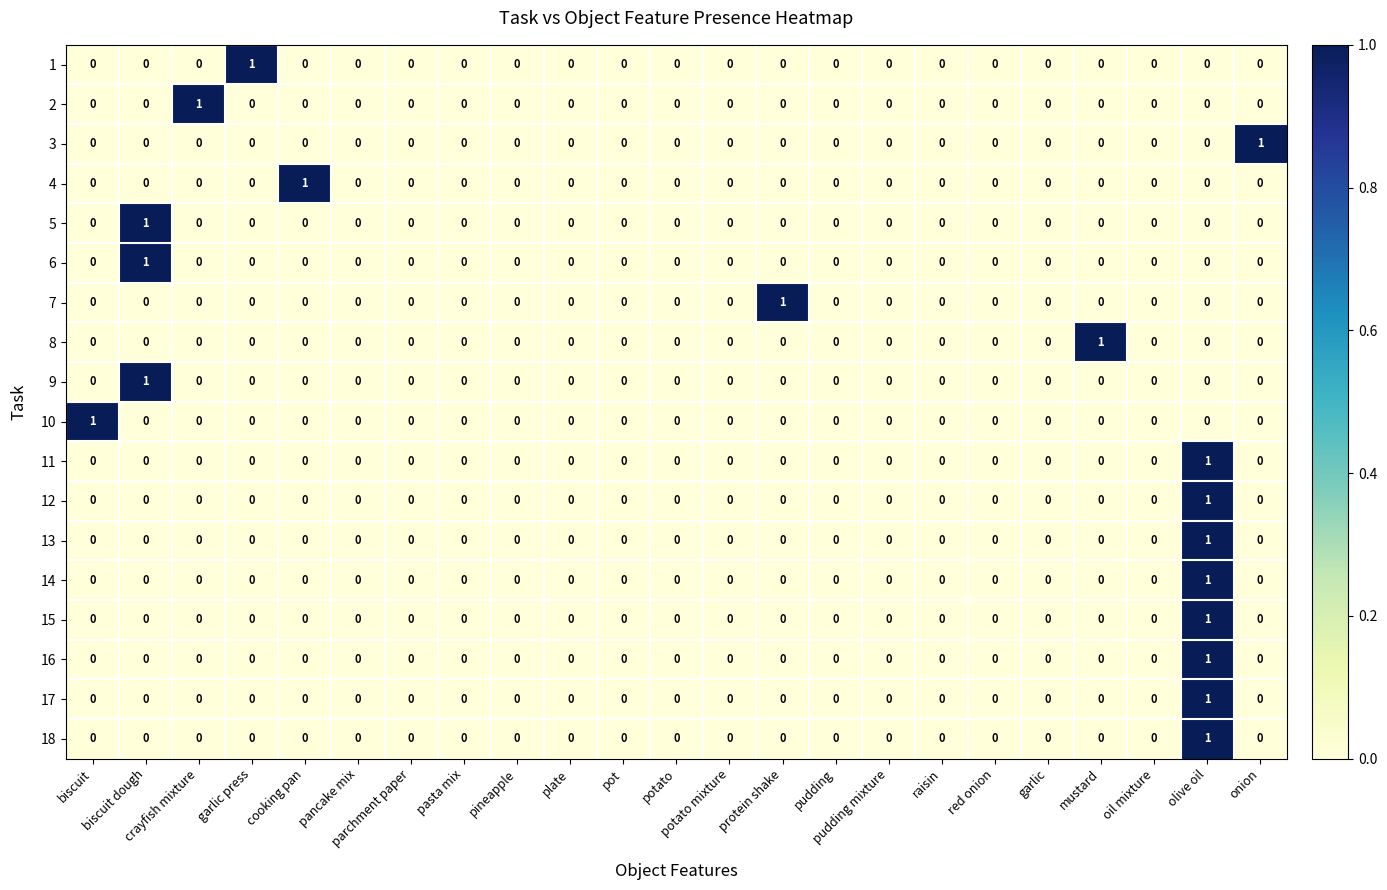

How many 9 values are between 0 and 1?

23